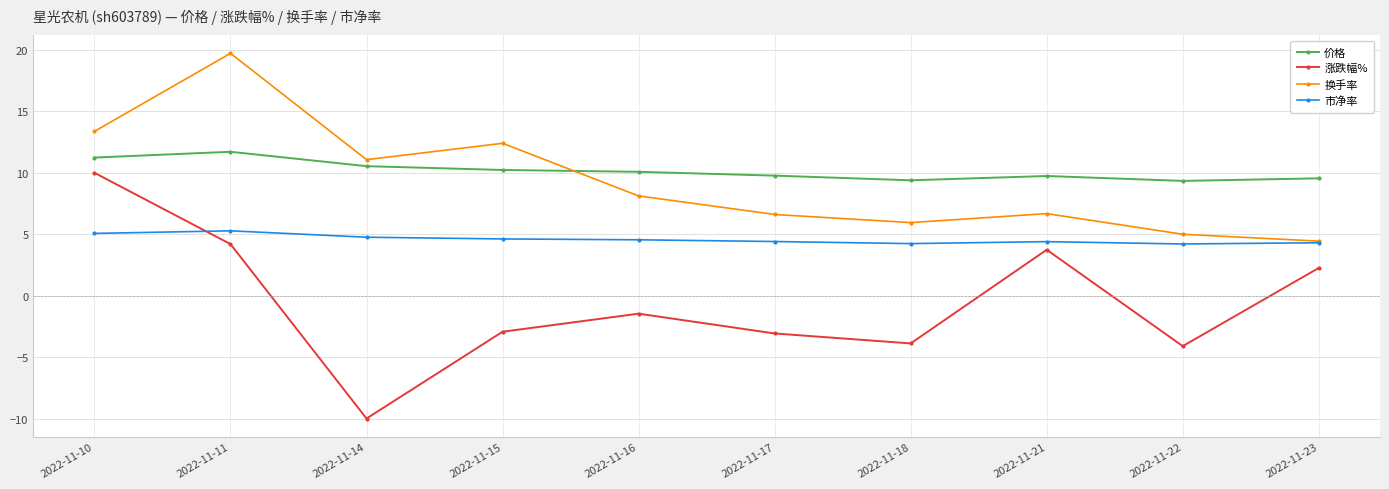

What is the smallest value displayed?

-10.0